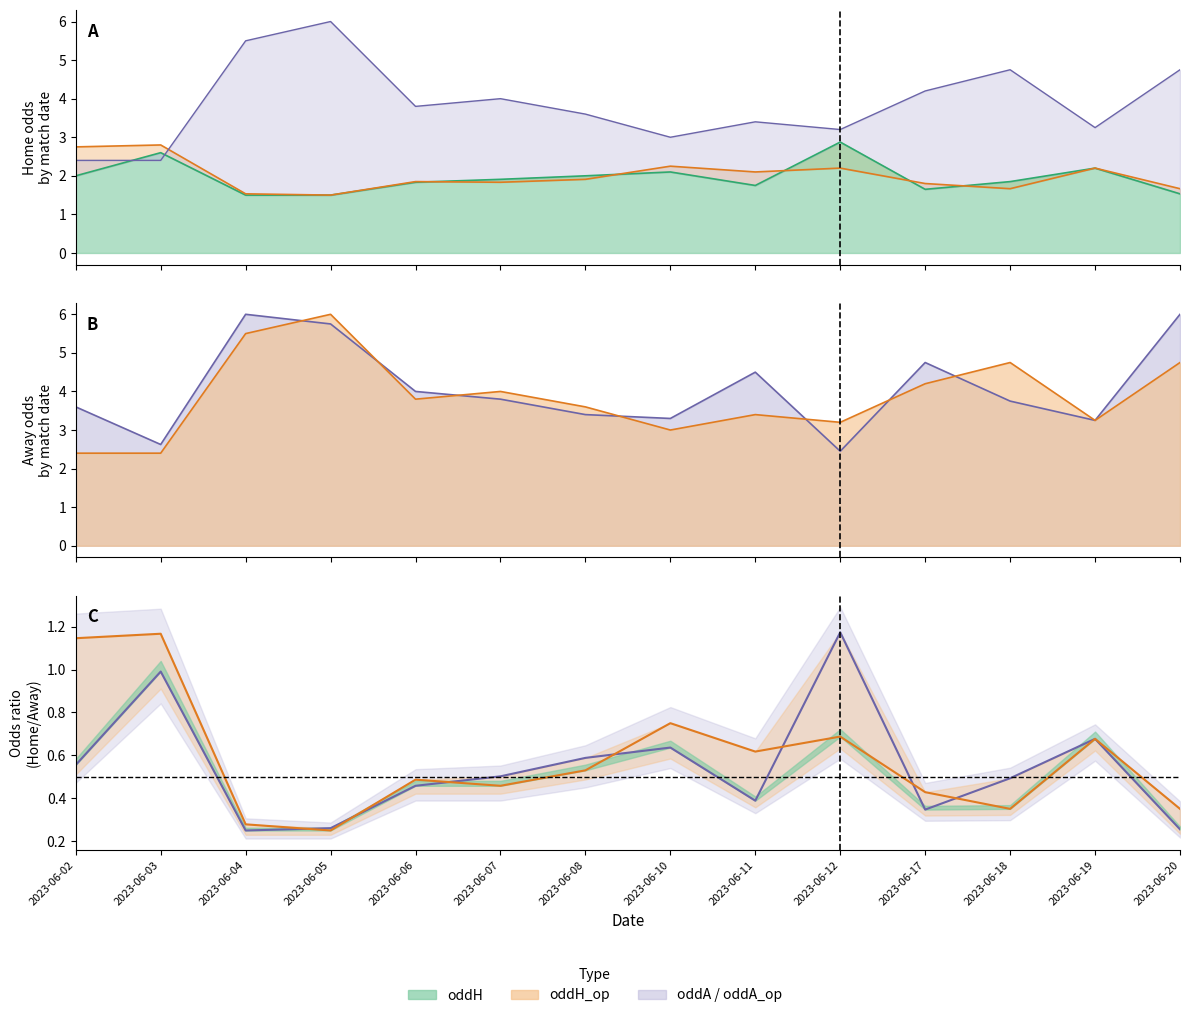

How many intersections are there between oddH_op and oddA_op?

1